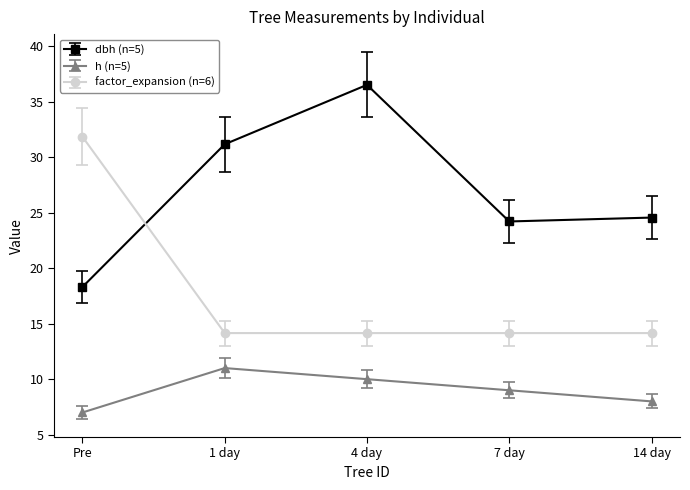

How many data points in dbh (n=5) are above 24?

4